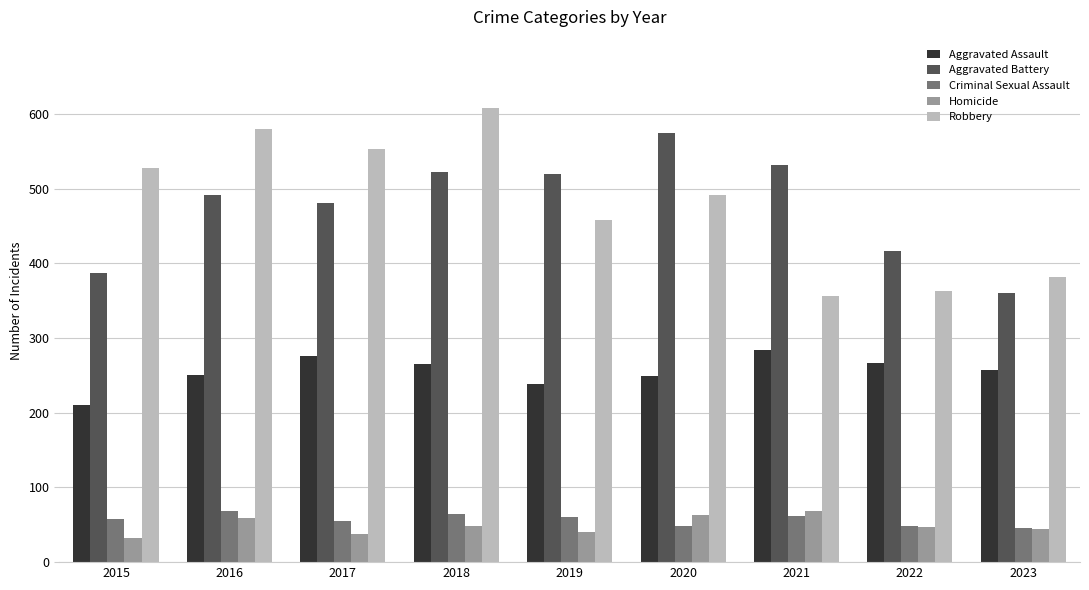

What is the difference between the maximum and minimum values in the Criminal Sexual Assault series?

23